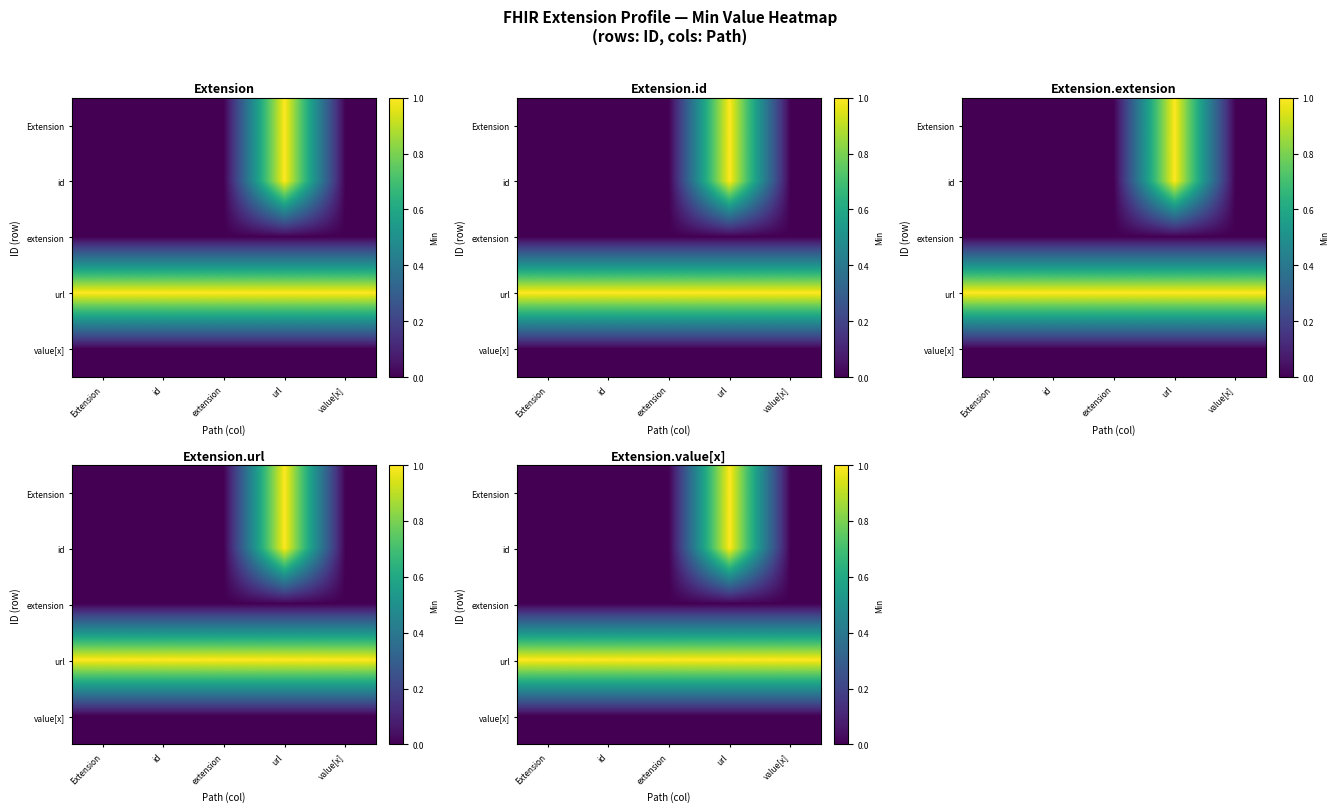

Is the value of value[x] at url greater than the value of extension at extension?

No